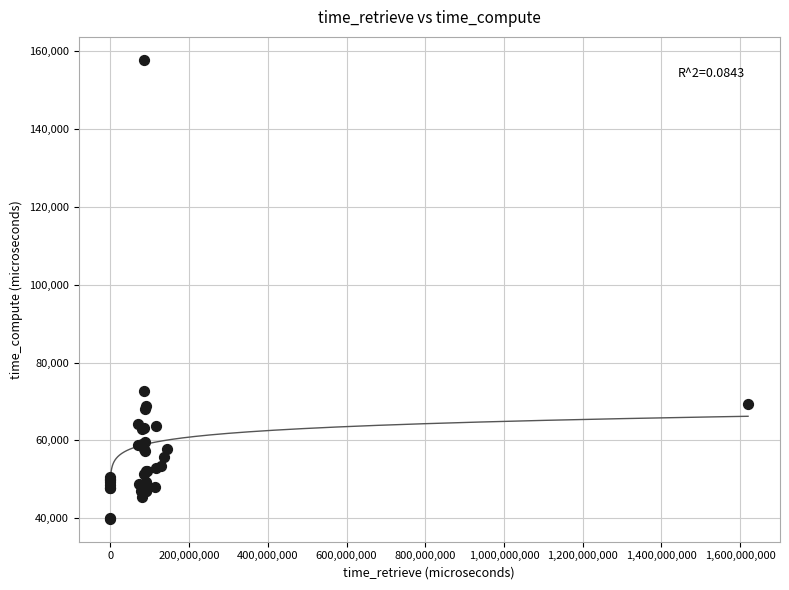

What Y value in the scatter plot is closest to 98804?

72695